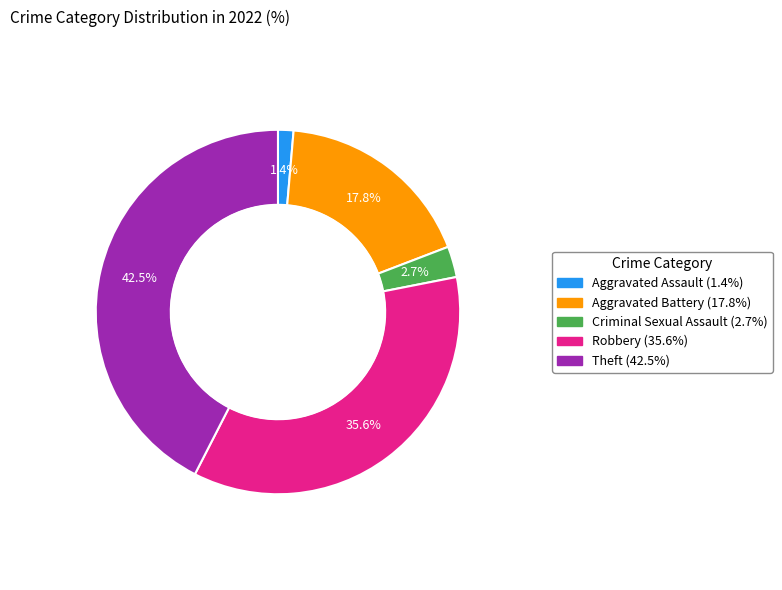

Is there any slice that represents more than half of the pie?

No